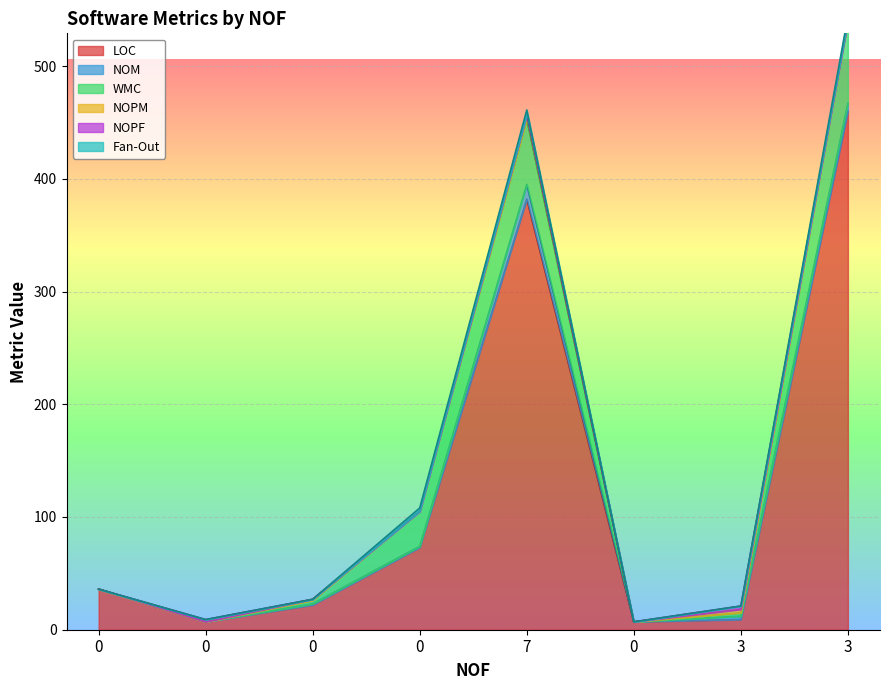

The NOM series shows 8 at 0. True or false?

False